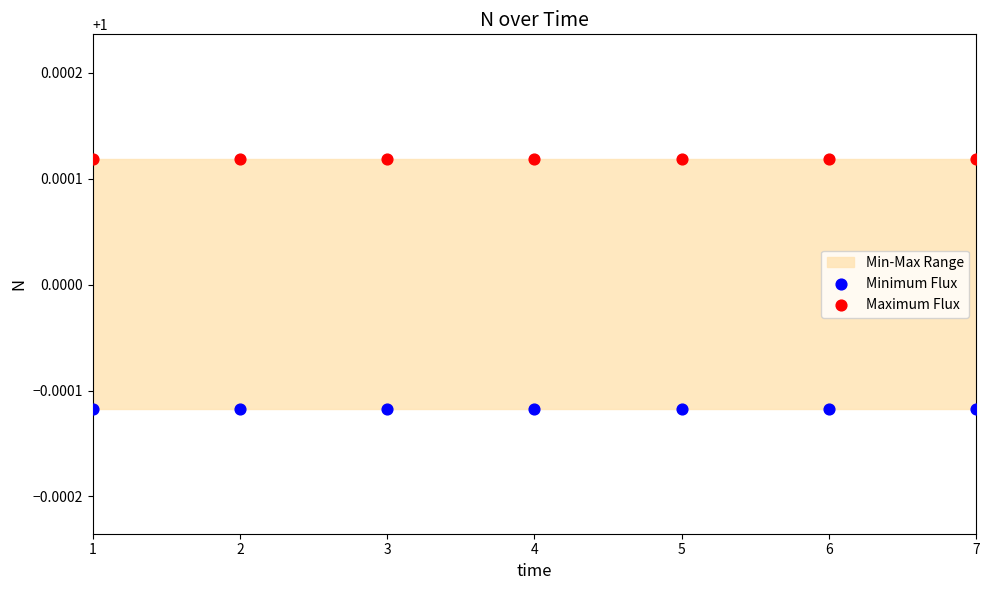

Which series reaches the maximum Y coordinate?

Maximum Flux